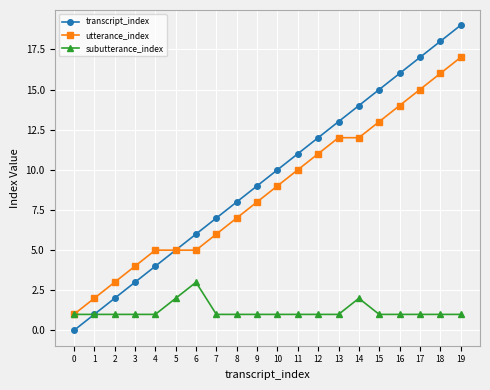

What is the highest value of the utterance_index series?

17